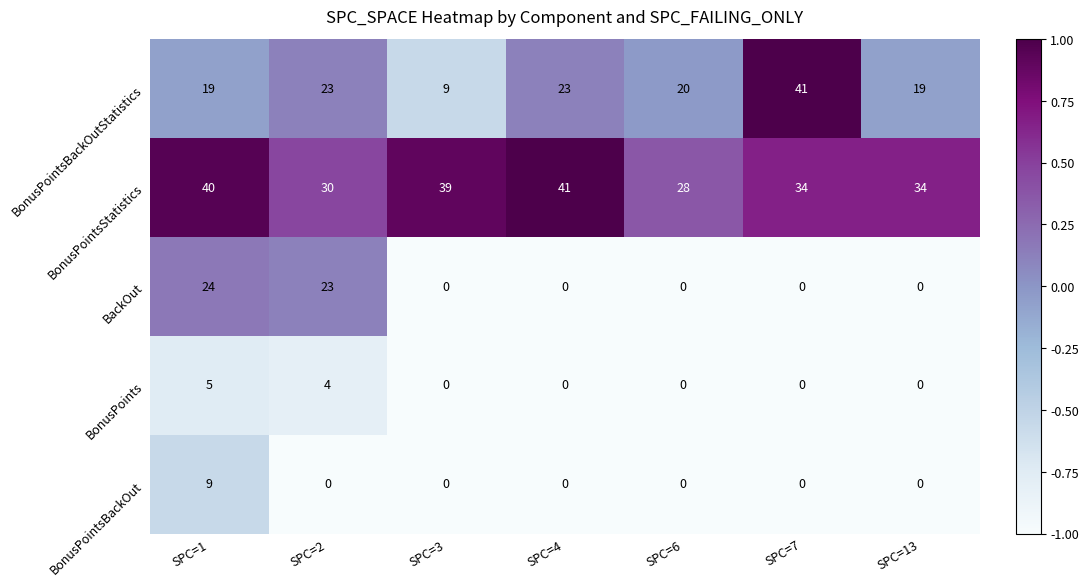

Is it true that BonusPoints equals 0 at SPC=13?

True